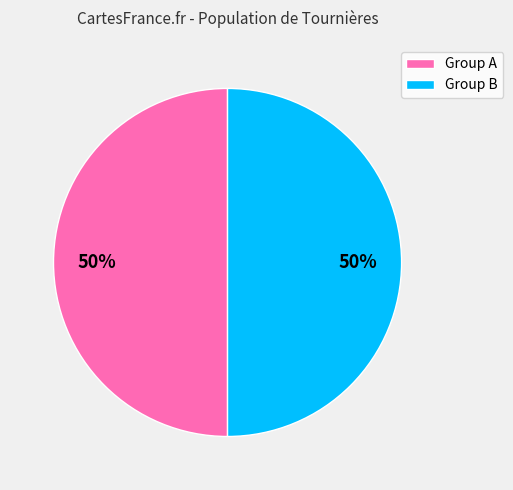

How many slices are in this pie chart?

2